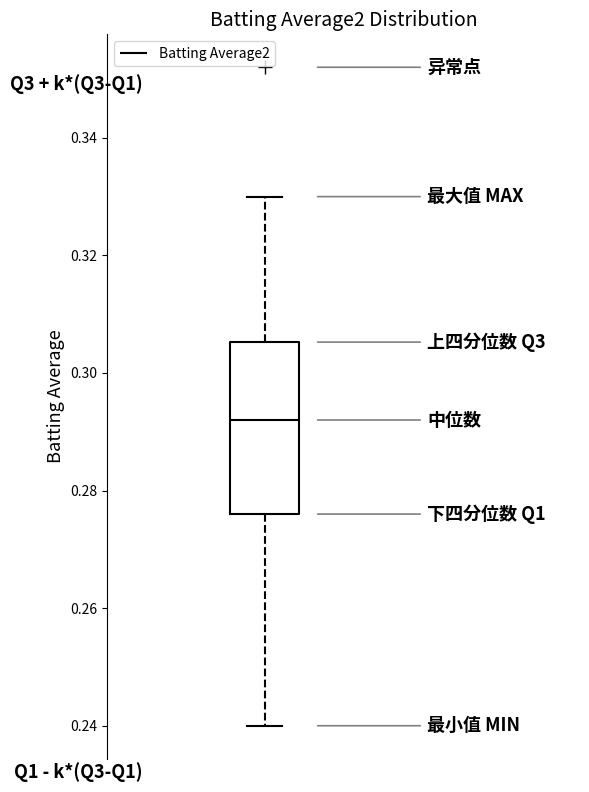

Where does the upper whisker of the box end on the y-axis? The values are not printed on the chart, so give them approximately, as read against the axis.

0.330